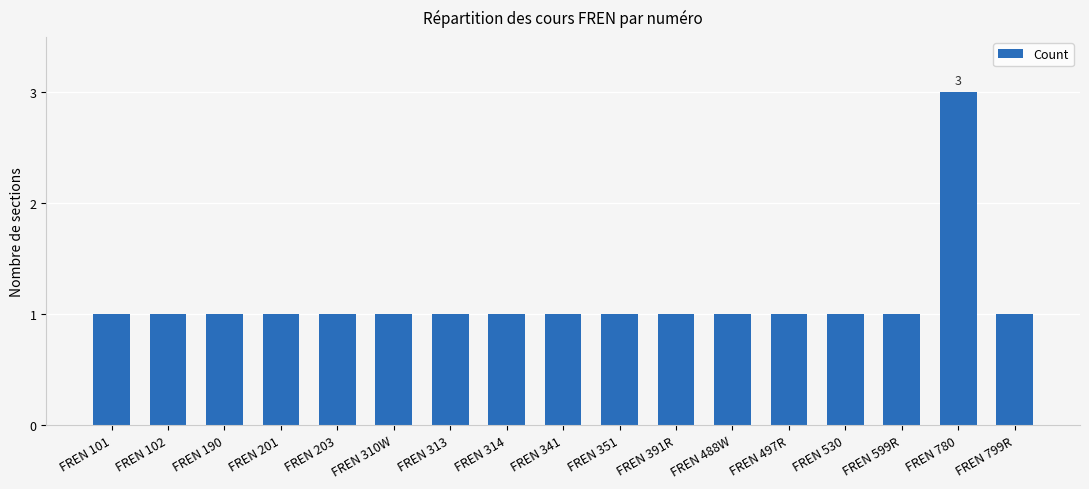

What is the average value?

1